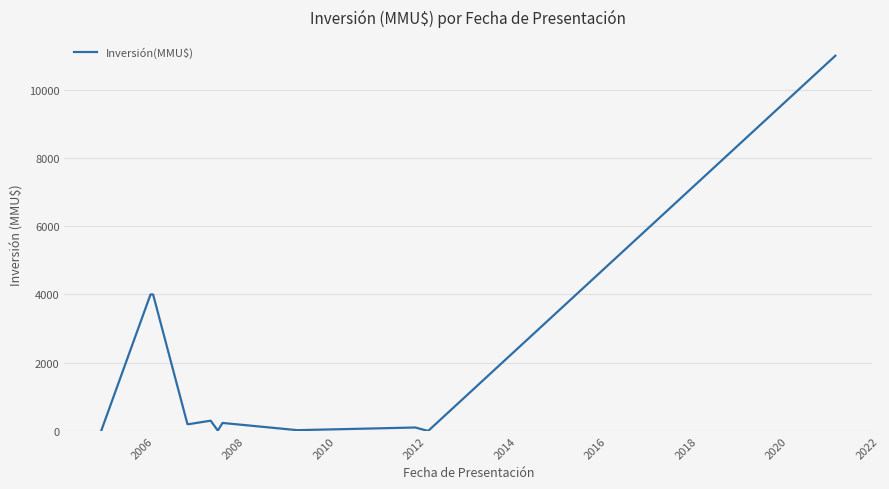

What is the greatest value displayed?

11000